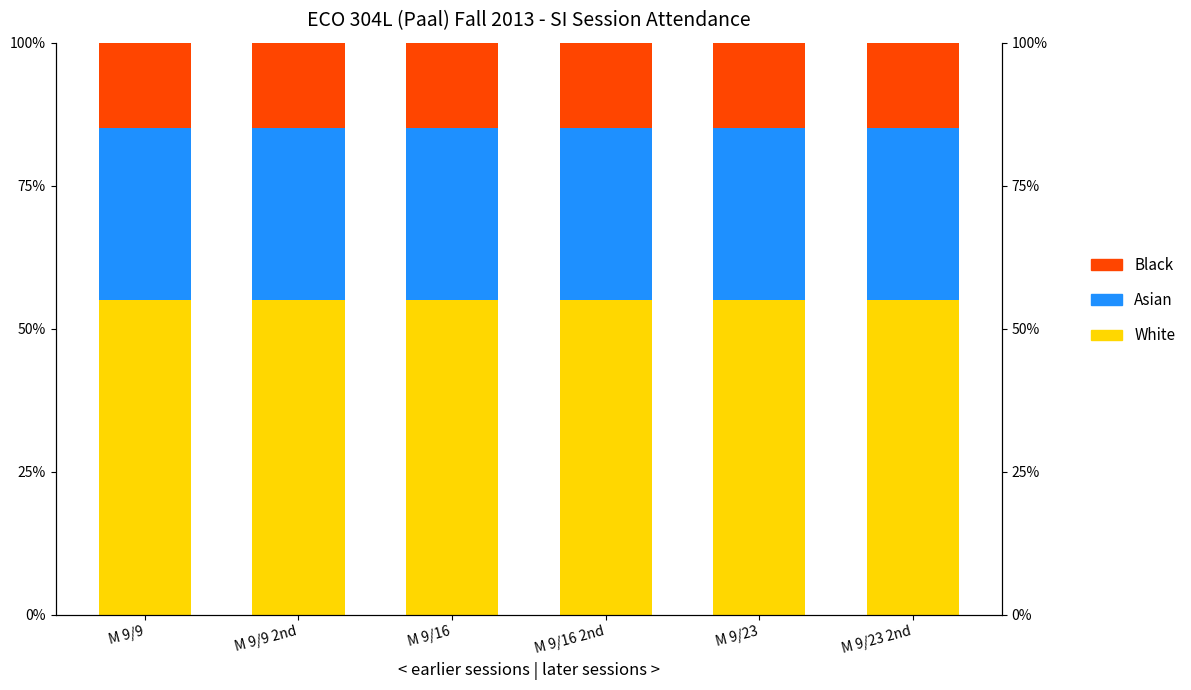

What is the smallest value displayed?

15.0